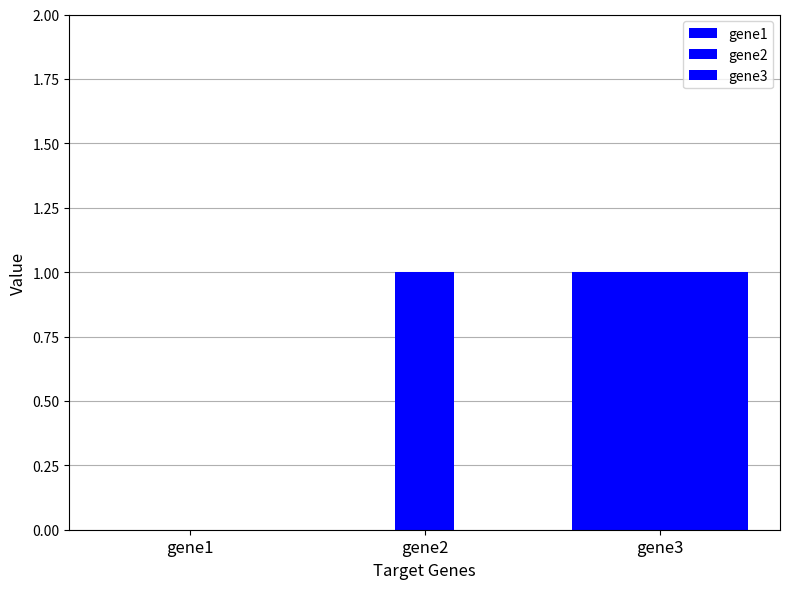

The value of gene2 at gene3 is 0. True or false?

False